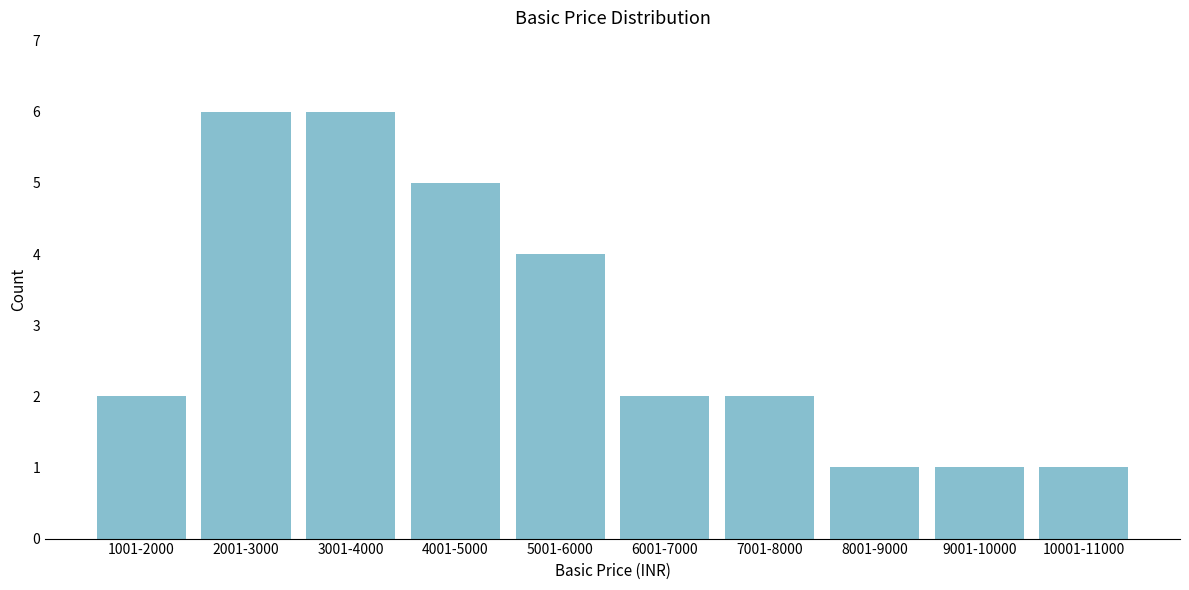

Reading left to right, extract all data points from this chart.

2	6	6	5	4	2	2	1	1	1